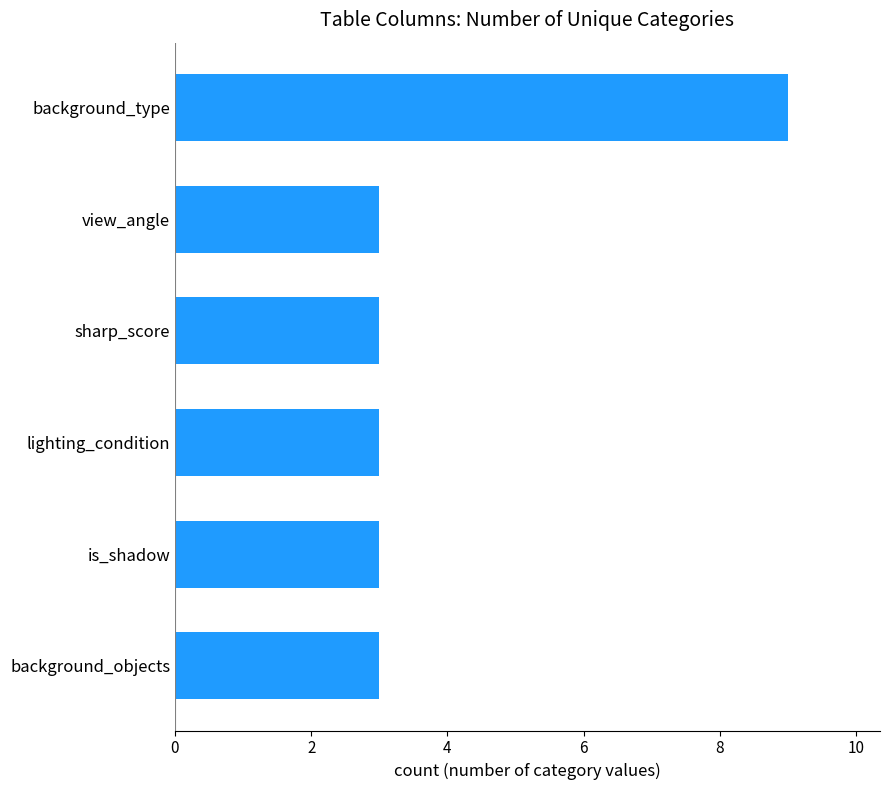

True or false: the data shows 15 at background_type.

False